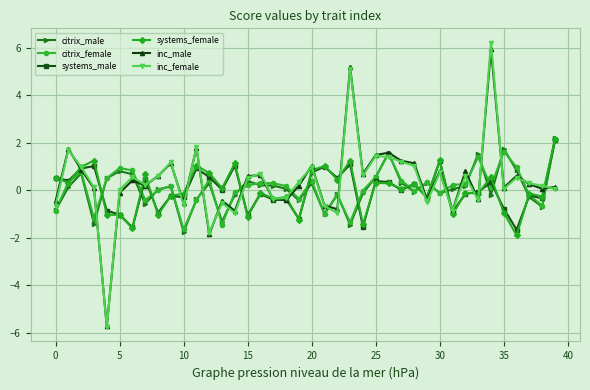

What is the lowest value of the inc_female series?

-5.8